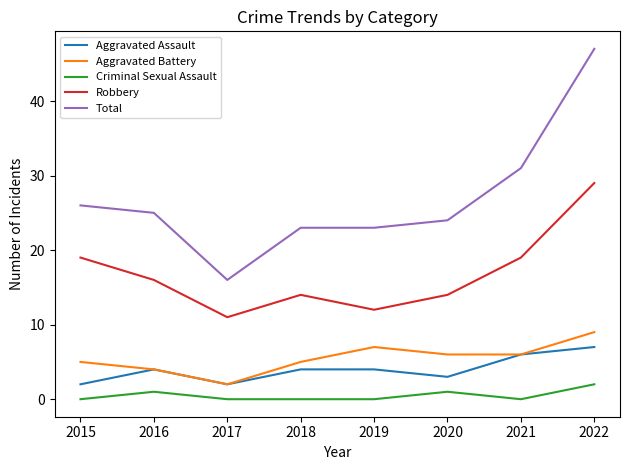

True or false: Aggravated Battery has more than 1 interior local peaks.

False